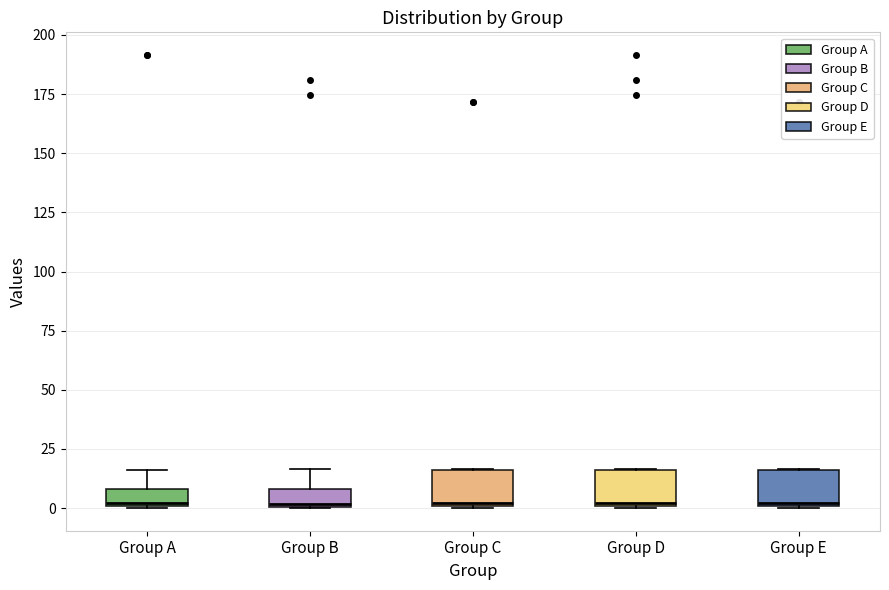

Where is the upper edge of the box for Group C on the y-axis? The values are not printed on the chart, so give them approximately, as read against the axis.

15